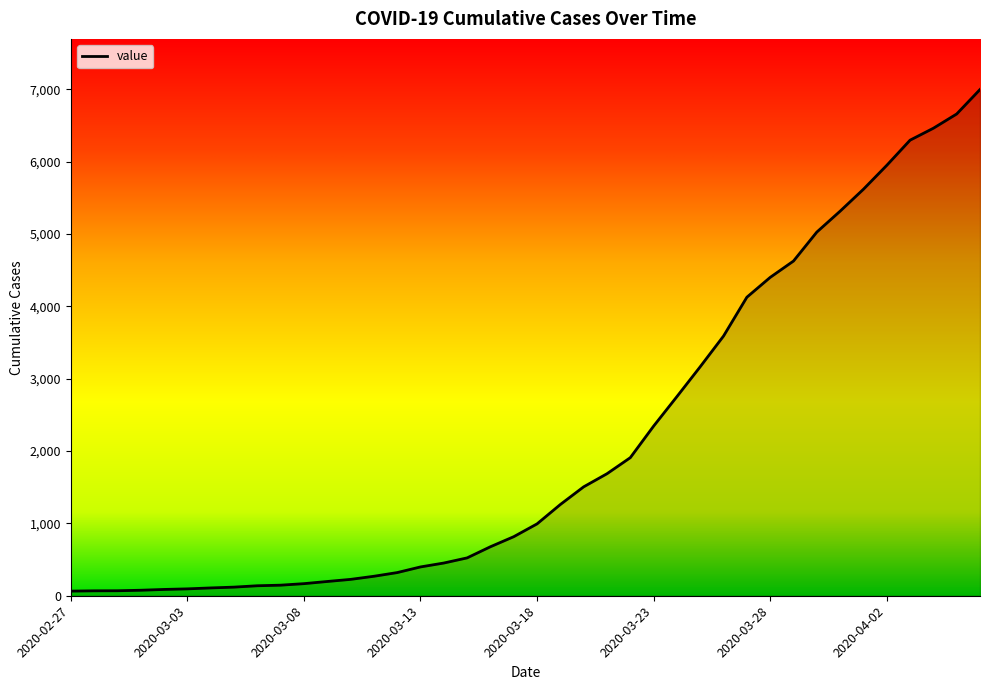

What is the difference between the maximum and minimum values?

6931